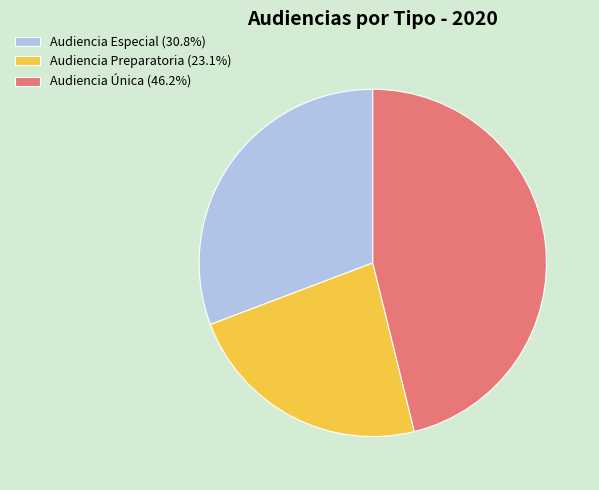

Which category has the biggest portion of the pie?

Audiencia Única